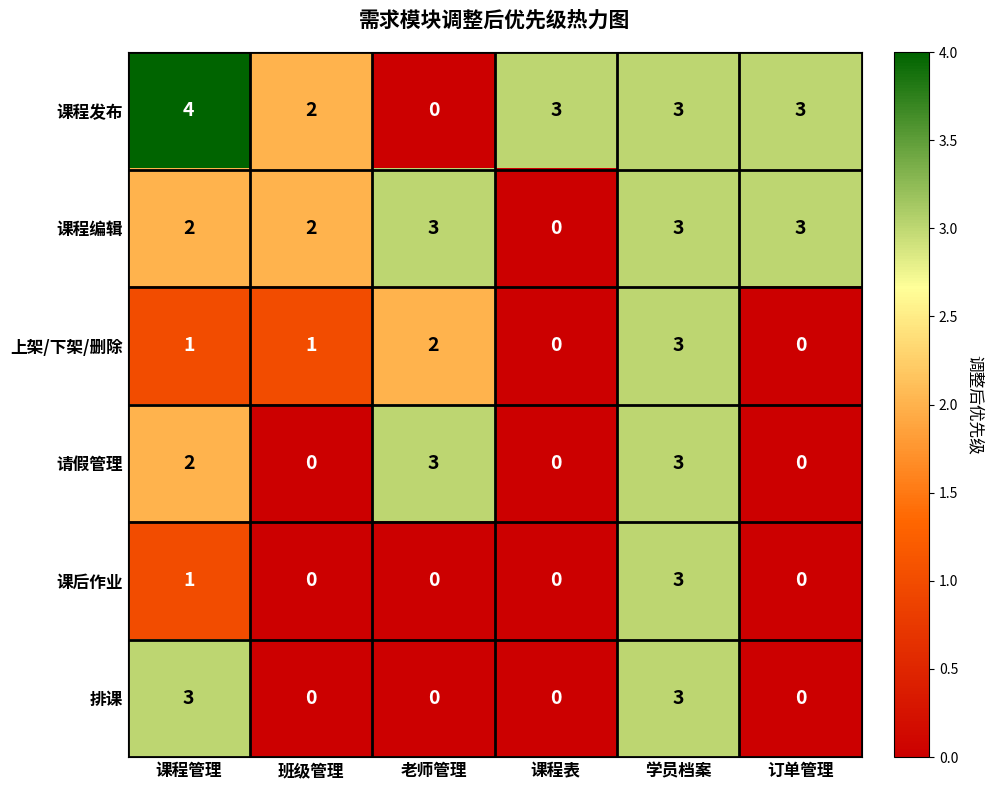

The value of 排课 at 班级管理 is 0. True or false?

True